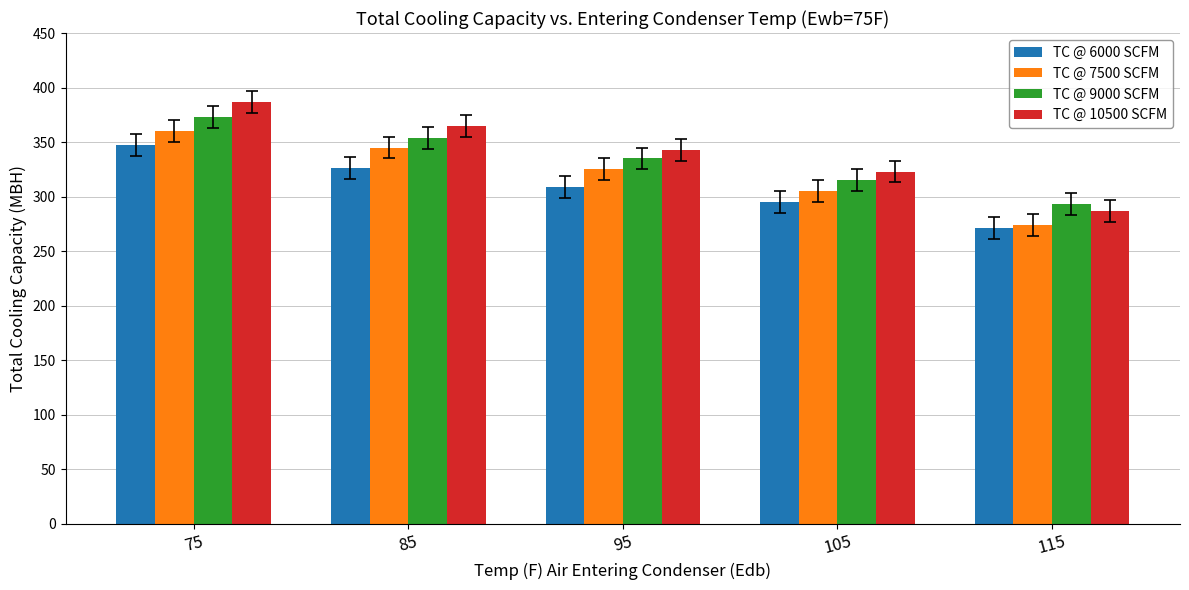

Where is TC @ 10500 SCFM nearest to the value 337?

95